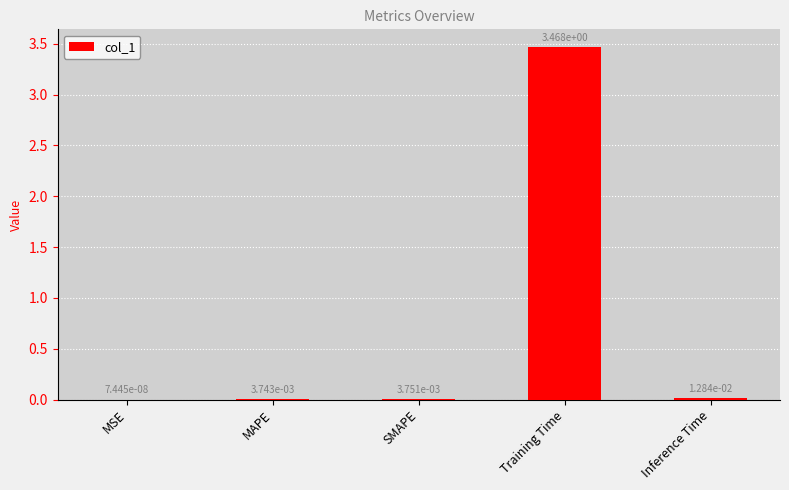

Which has a higher value, SMAPE or Training Time?

Training Time